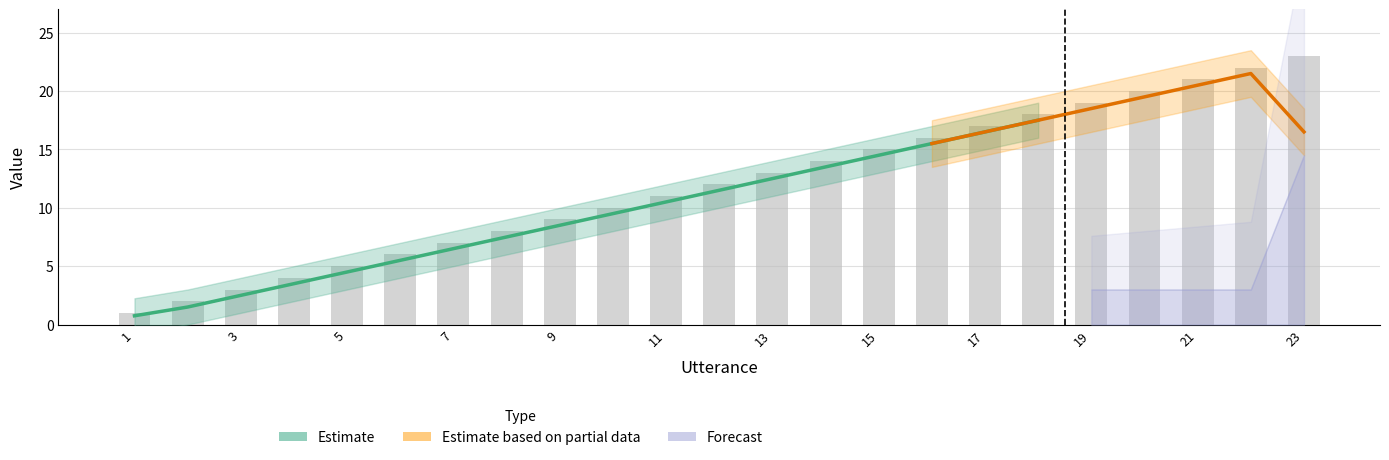

What is the sum of all values?

276